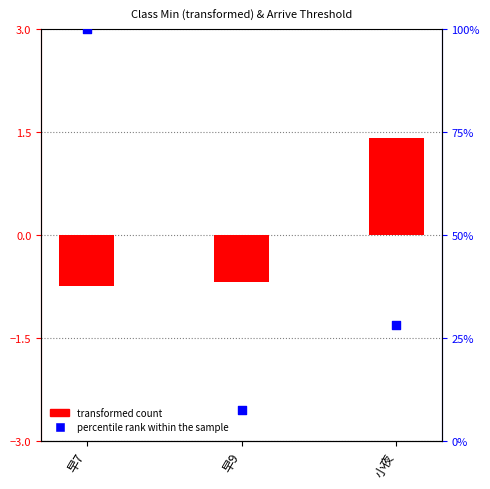

Which series contains the lowest Y value?

transformed count